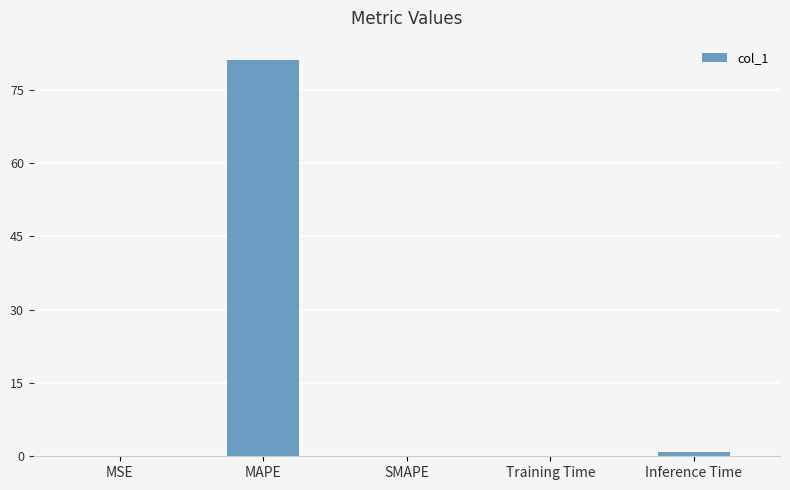

The value at SMAPE is 0.0. True or false?

True